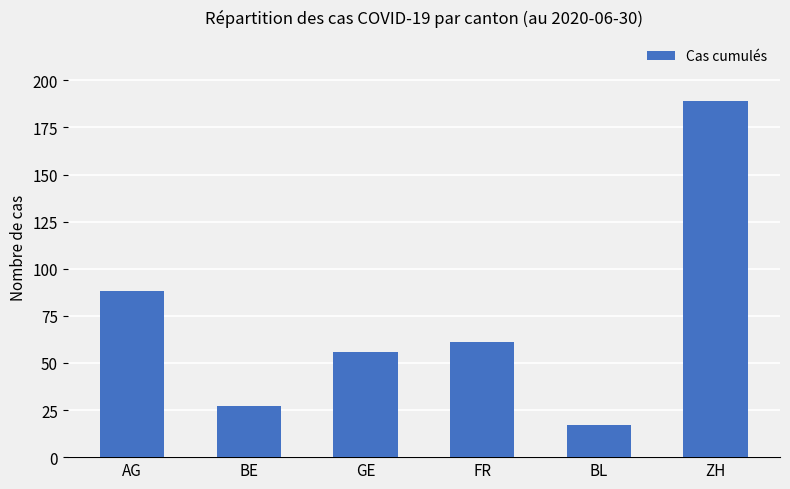

True or false: the data shows 56 at GE.

True